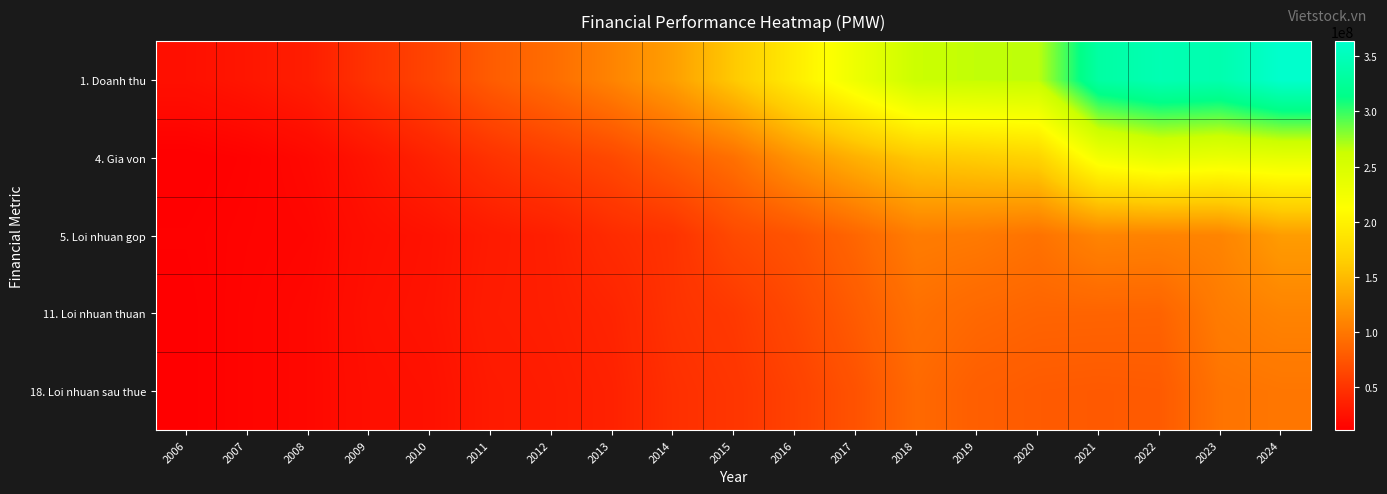

Rank the series at 2020 from highest to lowest value.

1. Doanh thu, 4. Gia von, 5. Loi nhuan gop, 11. Loi nhuan thuan, 18. Loi nhuan sau thue